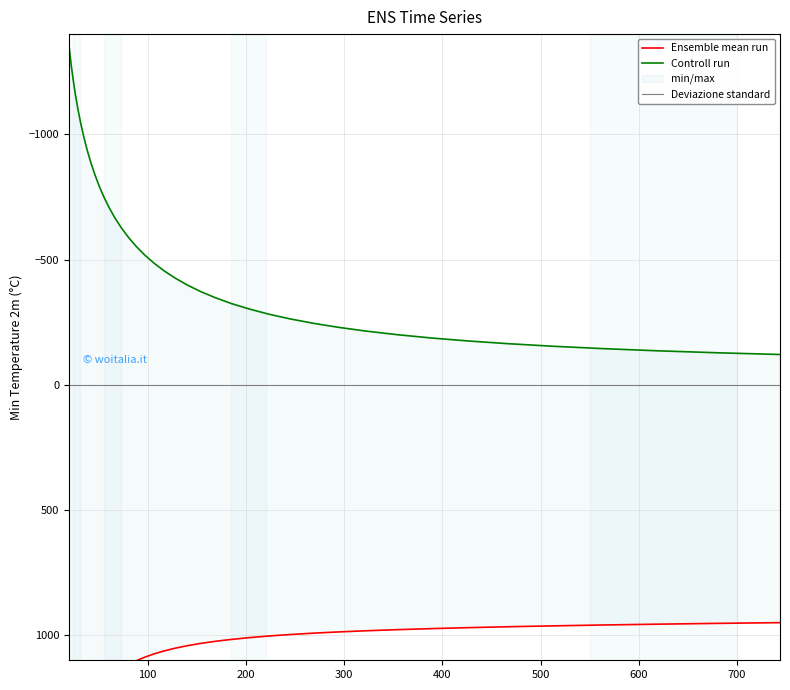

How many lines are shown in the chart?

3